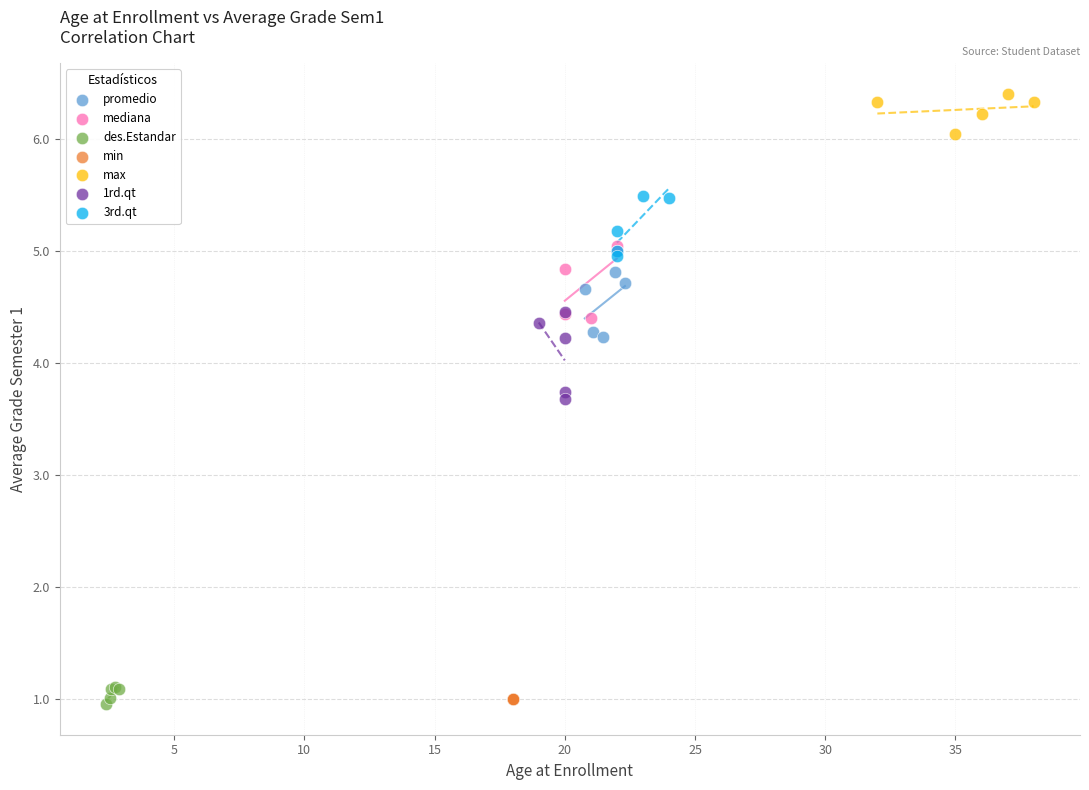

Which series reaches the maximum Y coordinate?

max